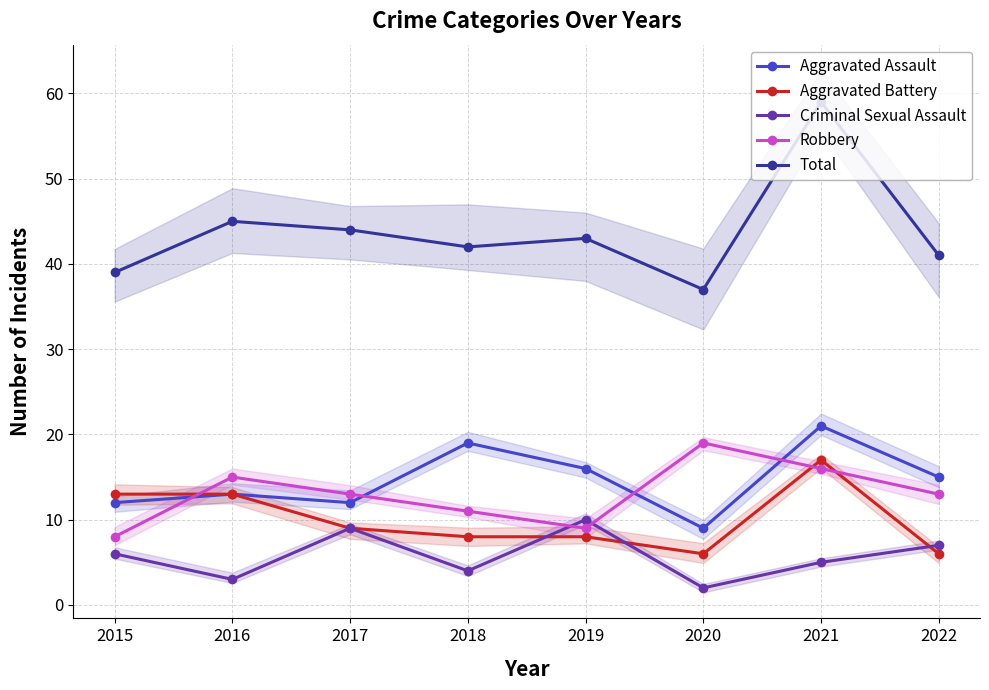

Which series has the widest spread of values?

Total